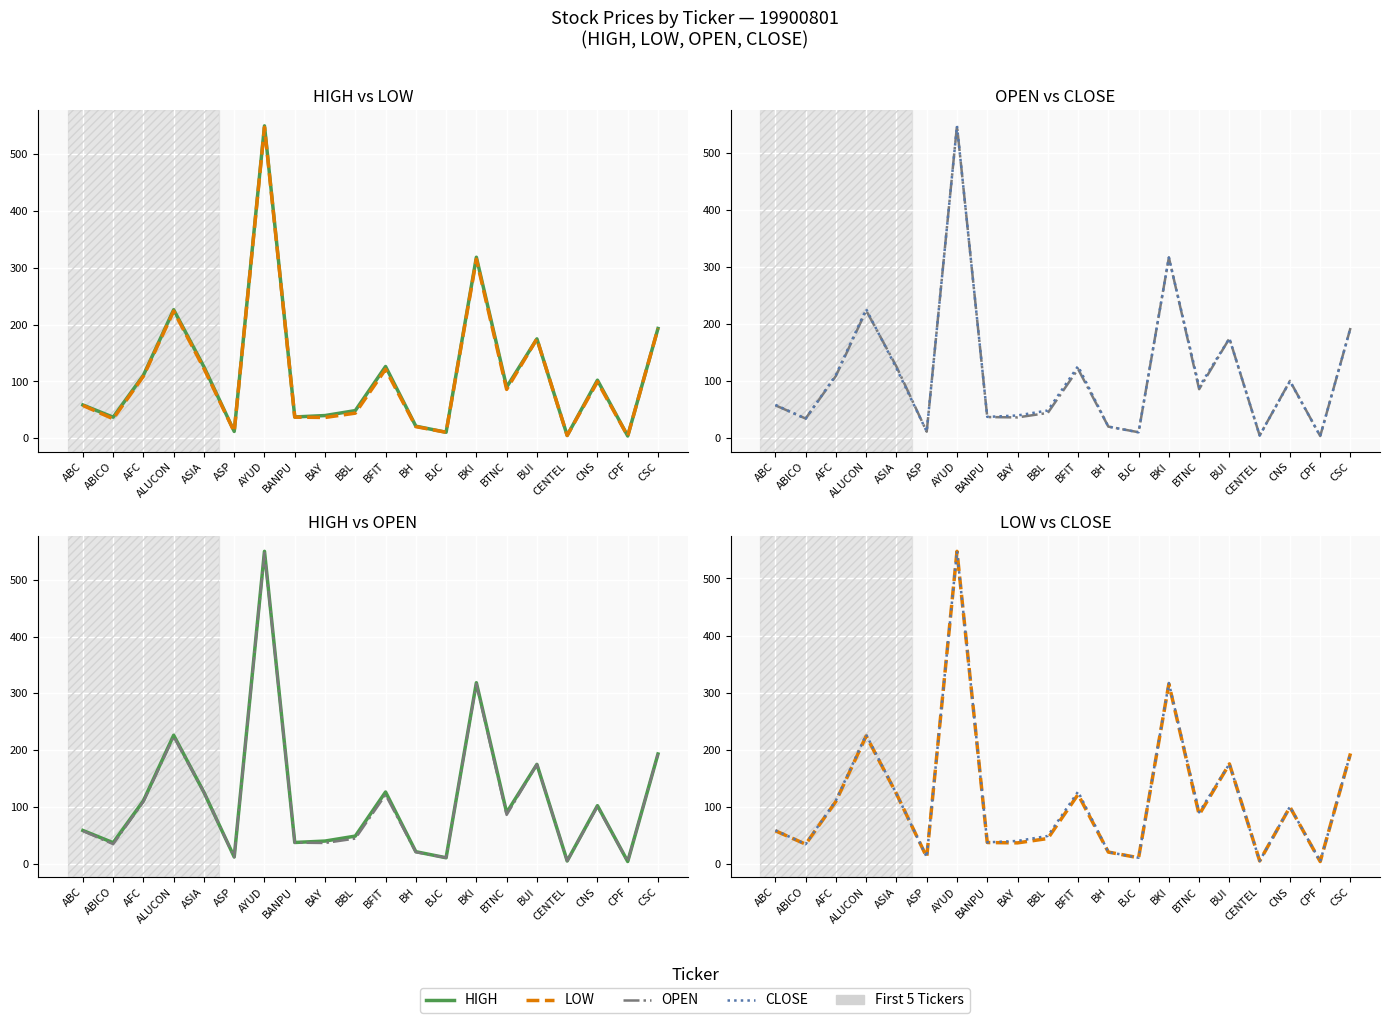

Rank the series by their maximum value, from highest to lowest.

HIGH, LOW, OPEN, CLOSE